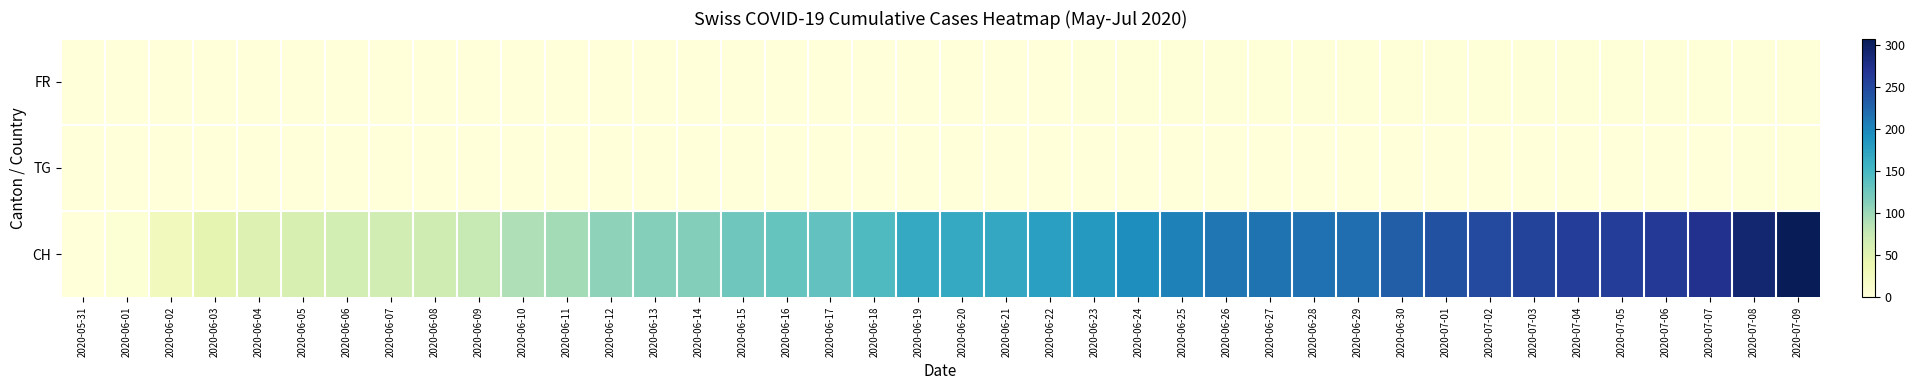

Which series has the largest range (max minus min)?

CH